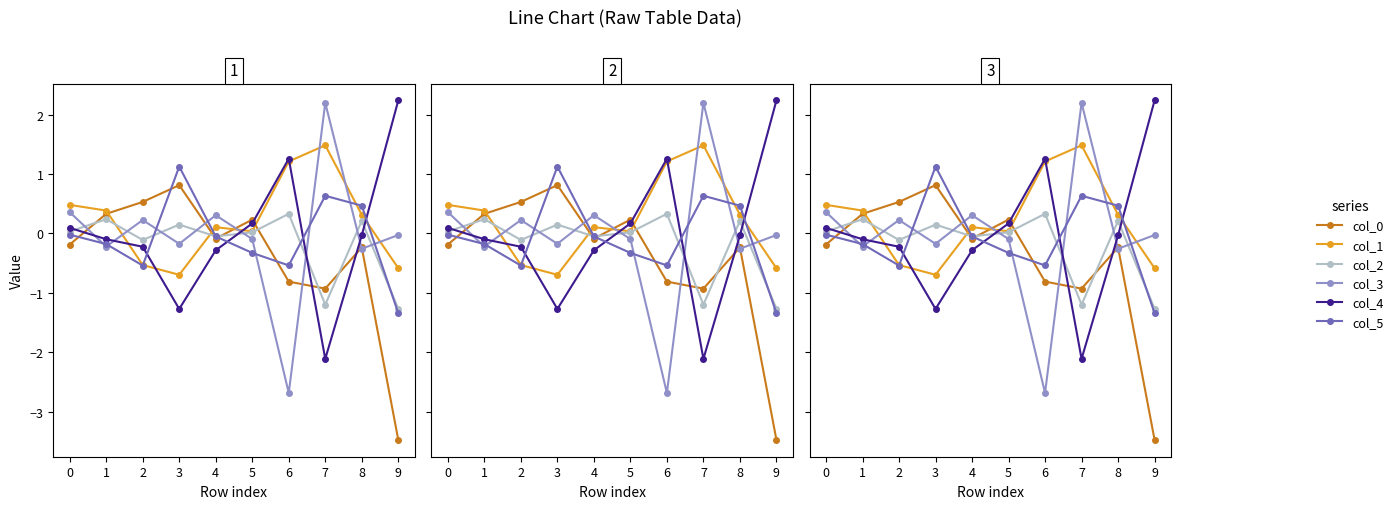

How many values in col_2 are below zero?

4